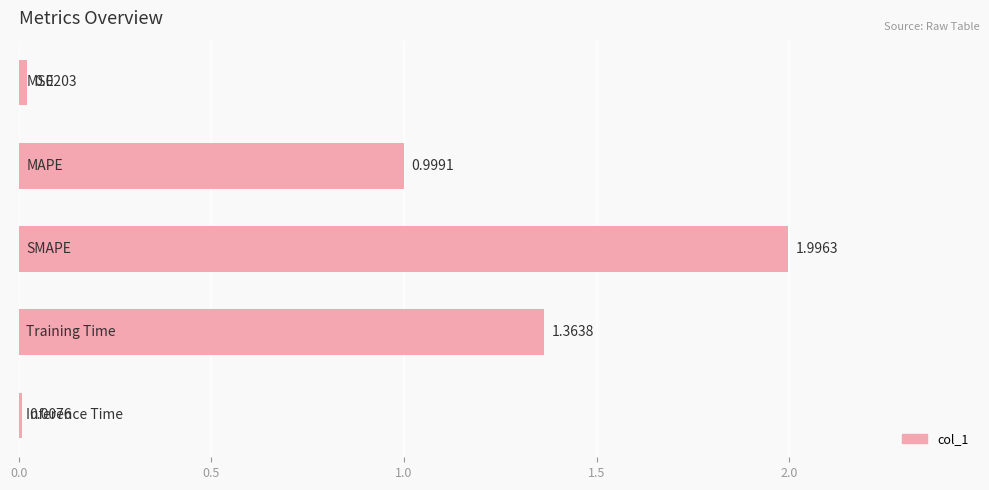

What is the difference between the maximum and minimum values?

2.0